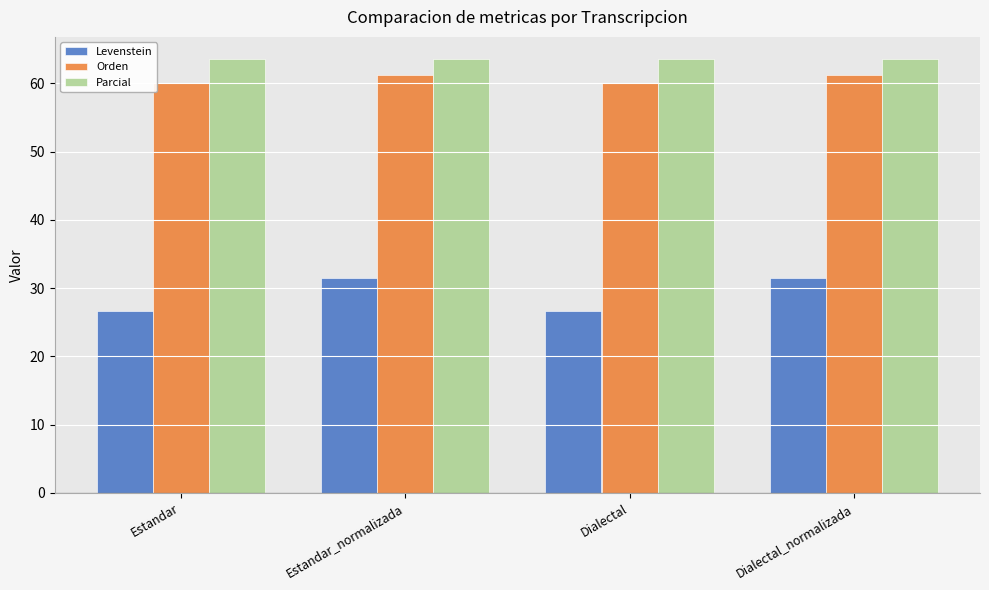

What is the maximum value shown in the chart?

63.6